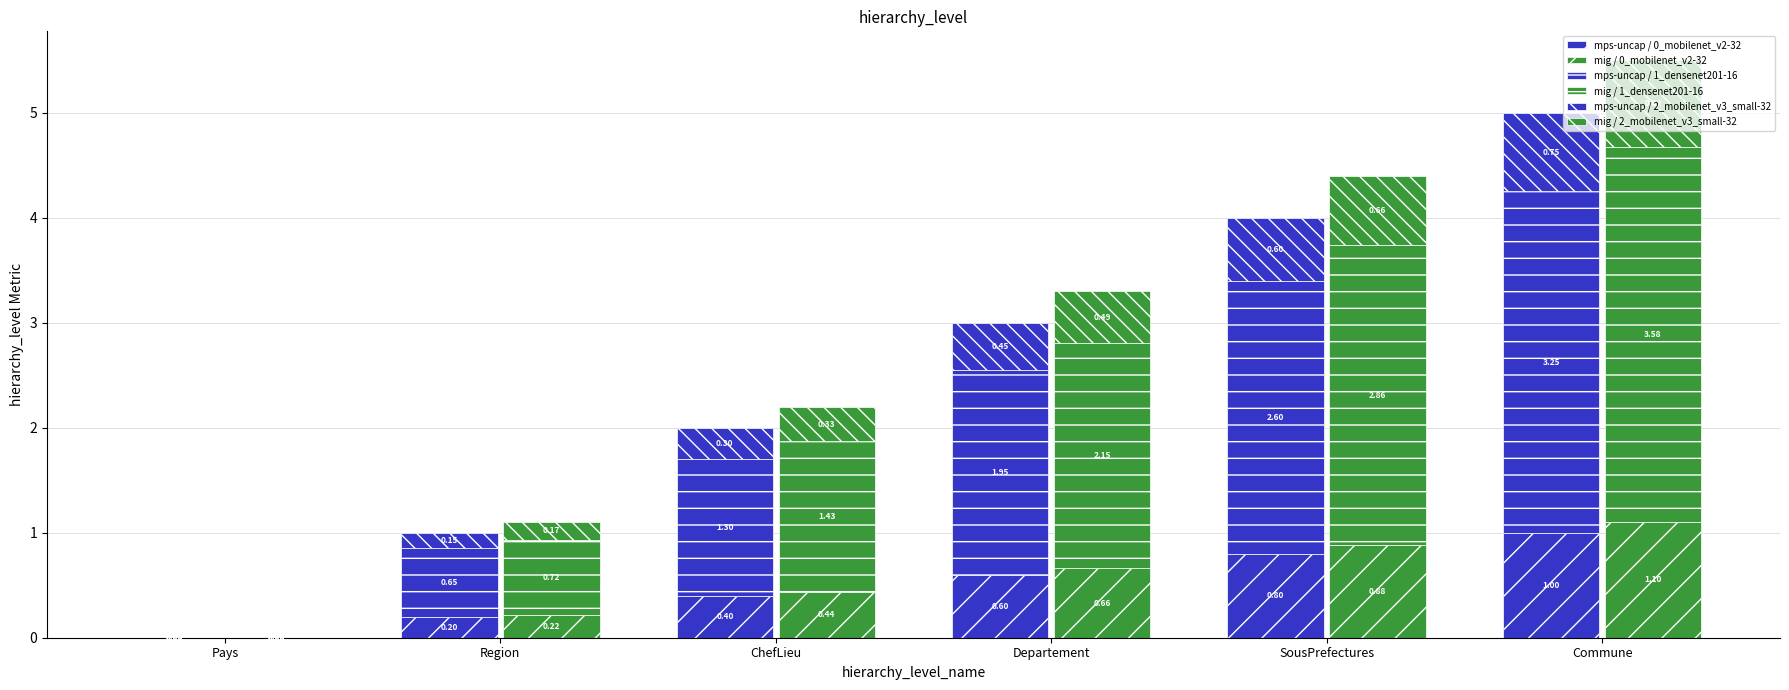

Reading right to left, what are all the values shown in this chart?

mps-uncap / 0_mobilenet_v2-32: Commune=1.0	SousPrefectures=0.8	Departement=0.6	ChefLieu=0.4	Region=0.2	Pays=0.0
mig / 0_mobilenet_v2-32: Commune=1.1	SousPrefectures=0.9	Departement=0.7	ChefLieu=0.4	Region=0.2	Pays=0.0
mps-uncap / 1_densenet201-16: Commune=3.2	SousPrefectures=2.6	Departement=2.0	ChefLieu=1.3	Region=0.7	Pays=0.0
mig / 1_densenet201-16: Commune=3.6	SousPrefectures=2.9	Departement=2.1	ChefLieu=1.4	Region=0.7	Pays=0.0
mps-uncap / 2_mobilenet_v3_small-32: Commune=0.8	SousPrefectures=0.6	Departement=0.4	ChefLieu=0.3	Region=0.1	Pays=0.0
mig / 2_mobilenet_v3_small-32: Commune=0.8	SousPrefectures=0.7	Departement=0.5	ChefLieu=0.3	Region=0.2	Pays=0.0